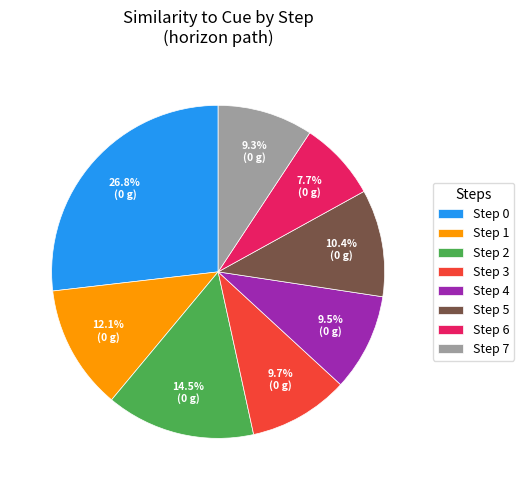

To the nearest percent, what is the difference between the largest and smallest slice percentages?

19%